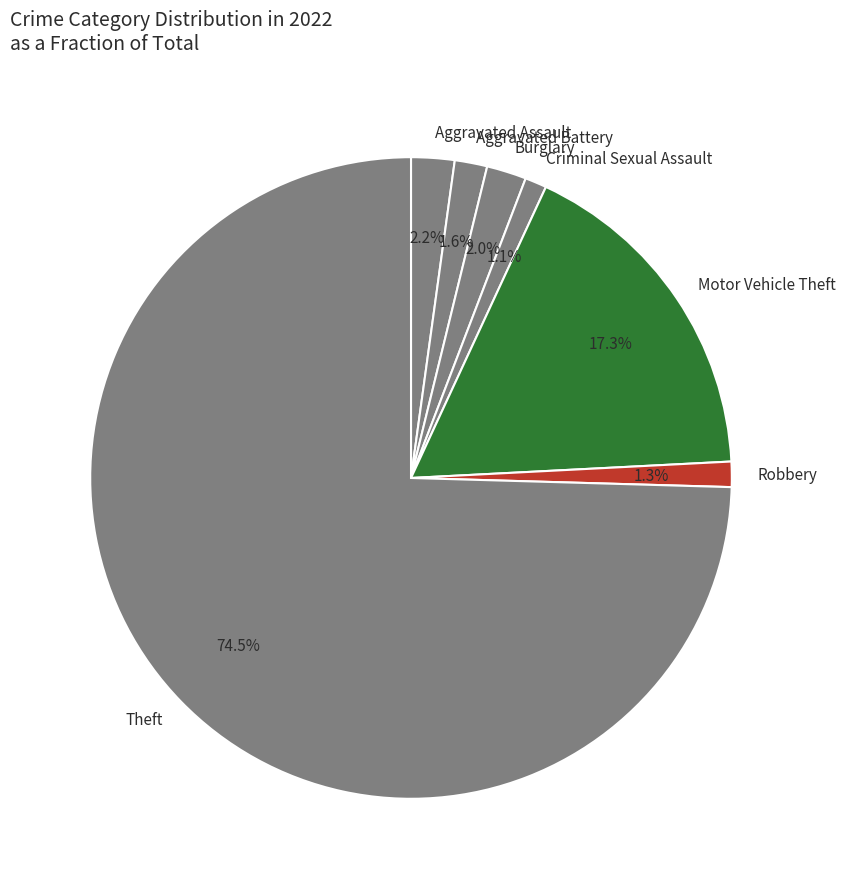

Which category has the biggest portion of the pie?

Theft